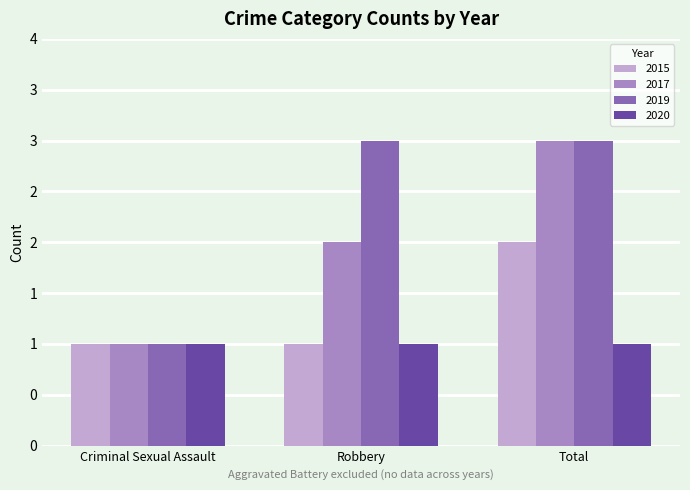

Are the bars horizontal?

No